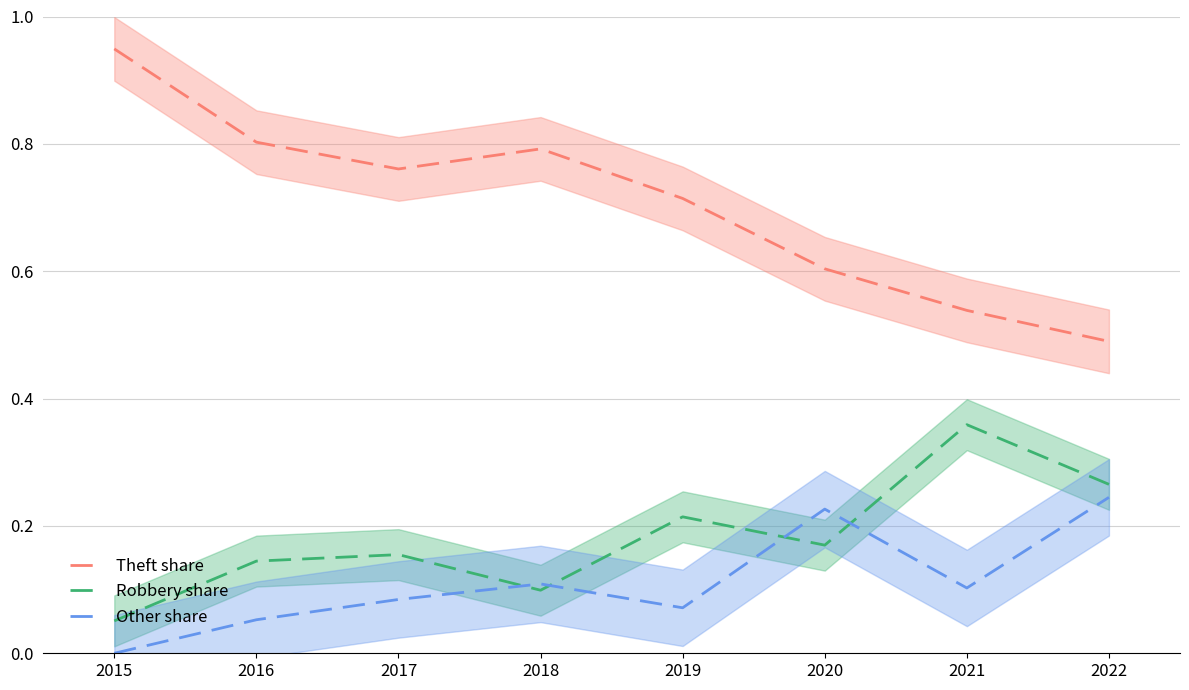

What is the maximum value shown in the chart?

0.9